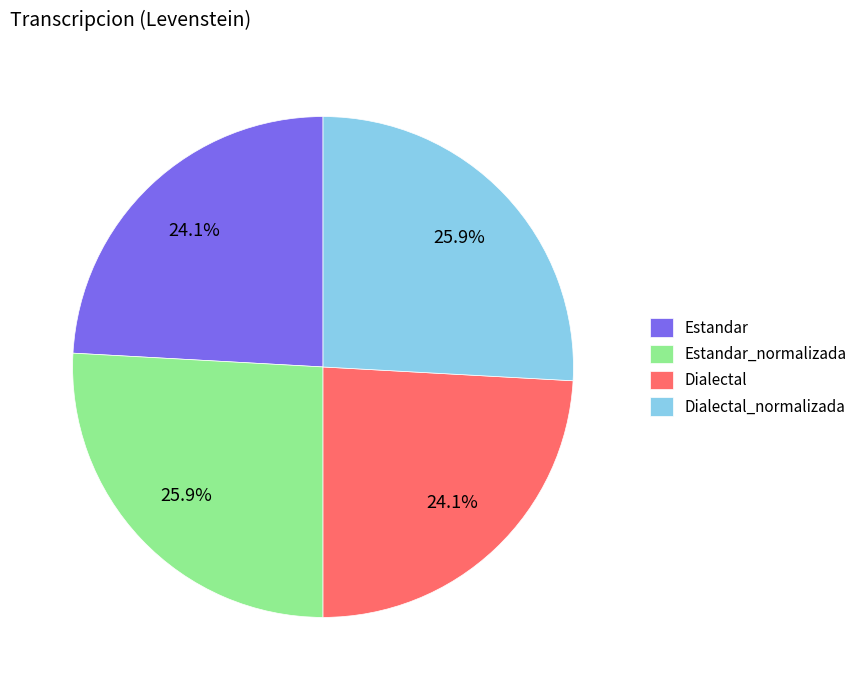

Does Estandar represent more than half of the total?

No